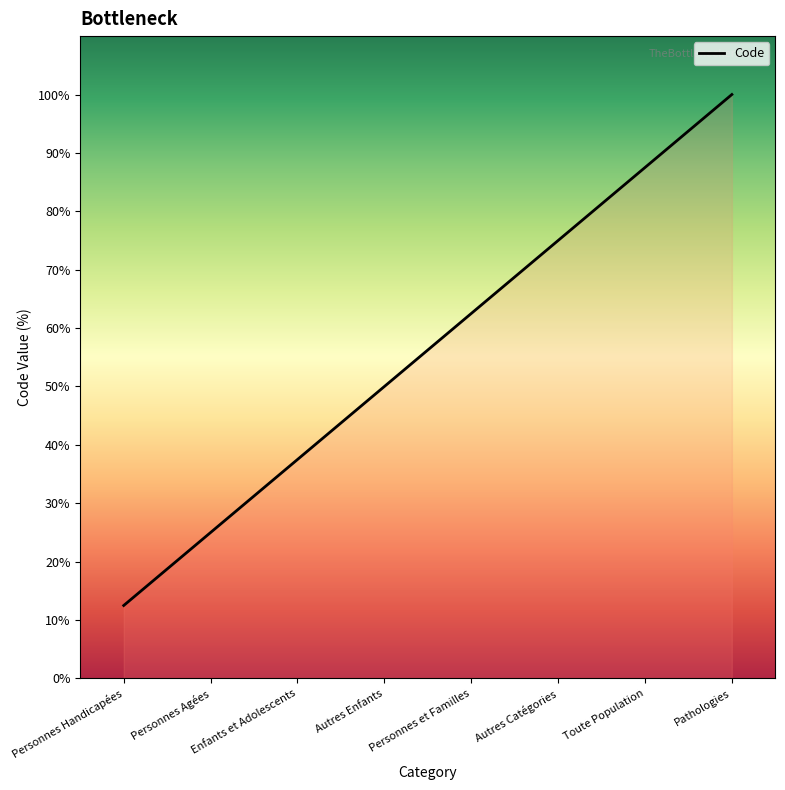

What is the change in value from Personnes Agées to Enfants et Adolescents?

+12.5